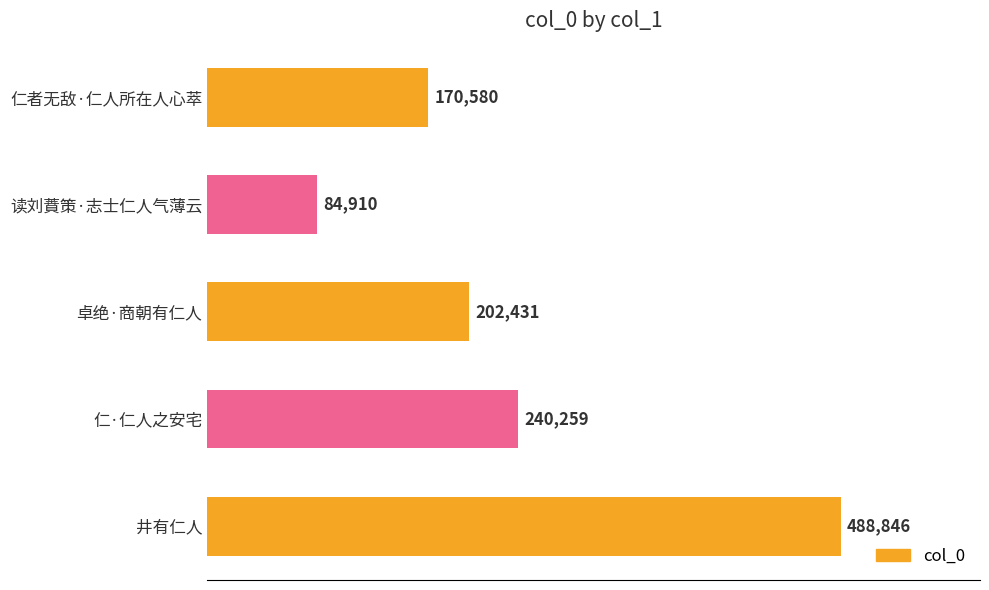

List the labels in order of value, largest first.

井有仁人, 仁·仁人之安宅, 卓绝·商朝有仁人, 仁者无敌·仁人所在人心萃, 读刘蕡策·志士仁人气薄云